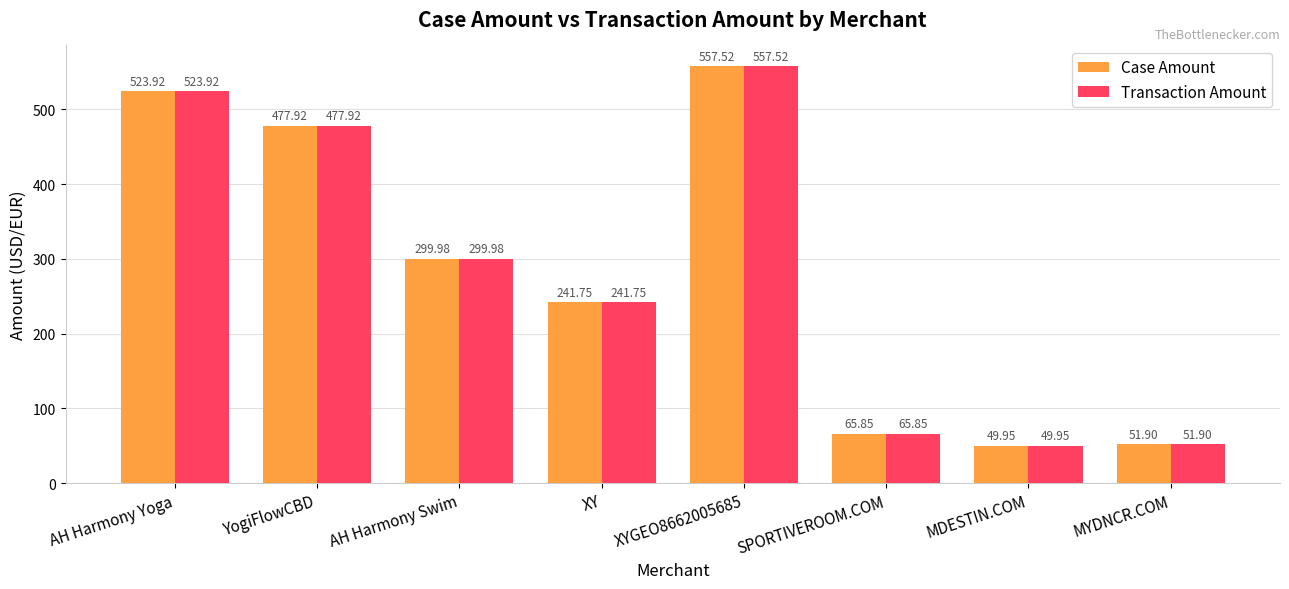

List the labels in order of Case Amount value, largest first.

XYGEO8662005685, AH Harmony Yoga, YogiFlowCBD, AH Harmony Swim, XY, SPORTIVEROOM.COM, MYDNCR.COM, MDESTIN.COM